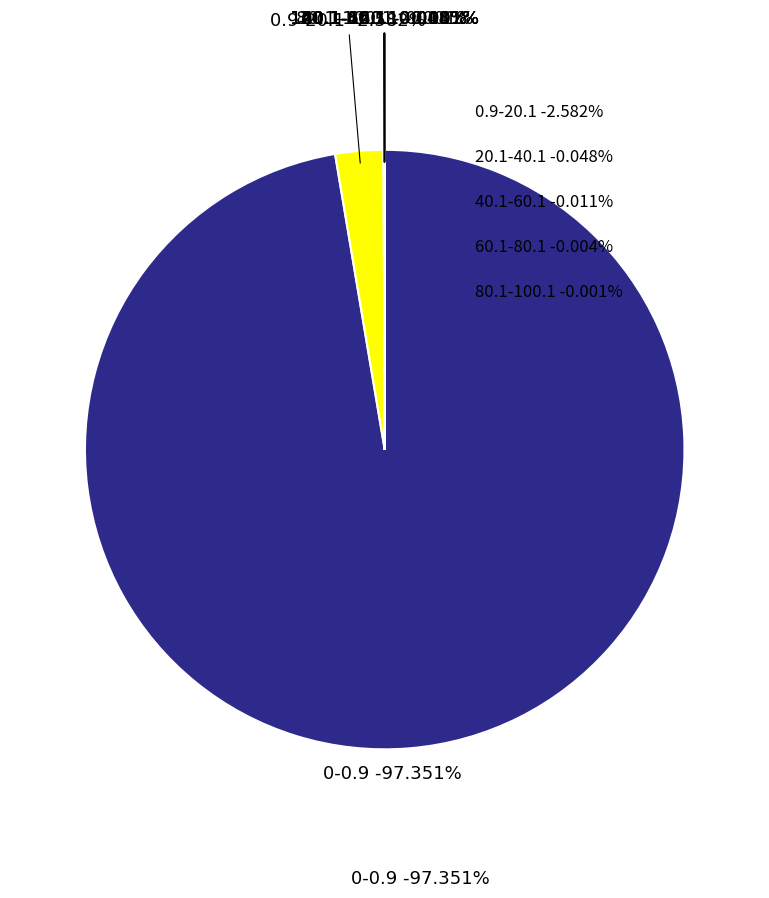

Between 20.1-40.1 and 180.1-200.1, which is larger?

20.1-40.1